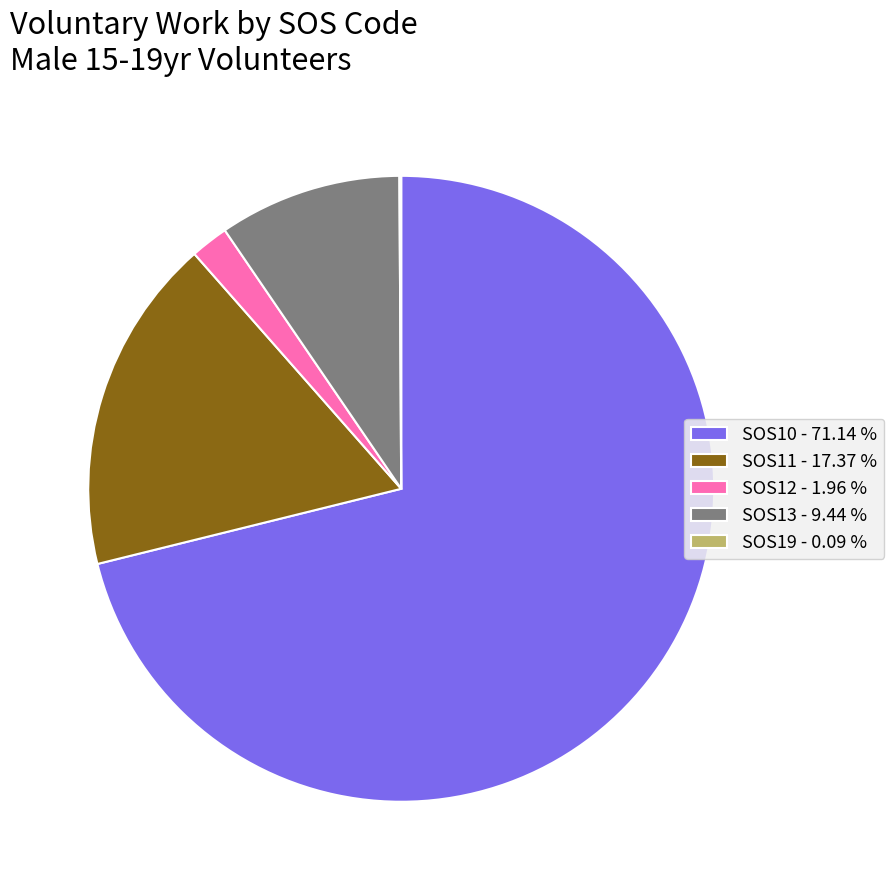

Which category has the biggest portion of the pie?

SOS10 - 71.14 %